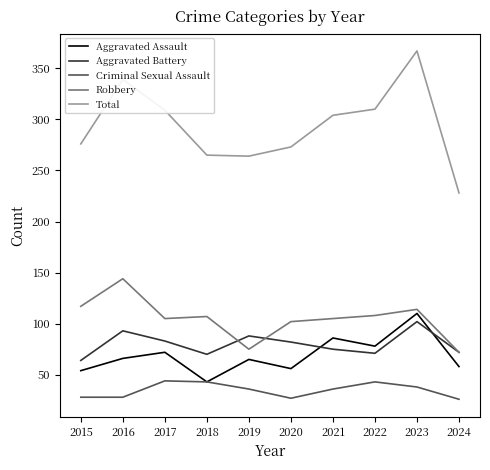

Which series changed the most between 2017 and 2018?

Total